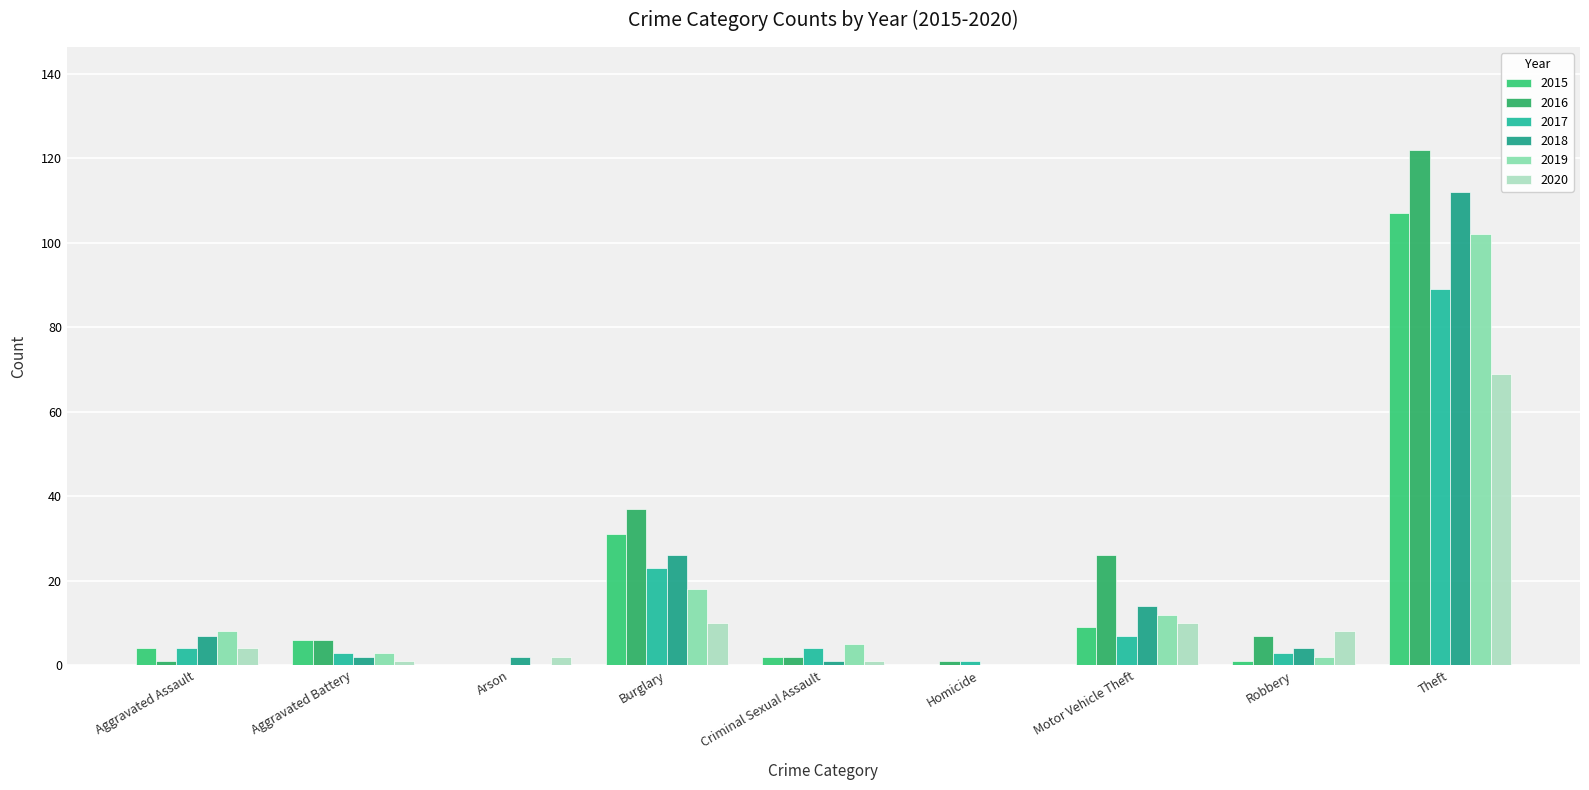

True or false: 2020 has a value of 2 at Arson.

True